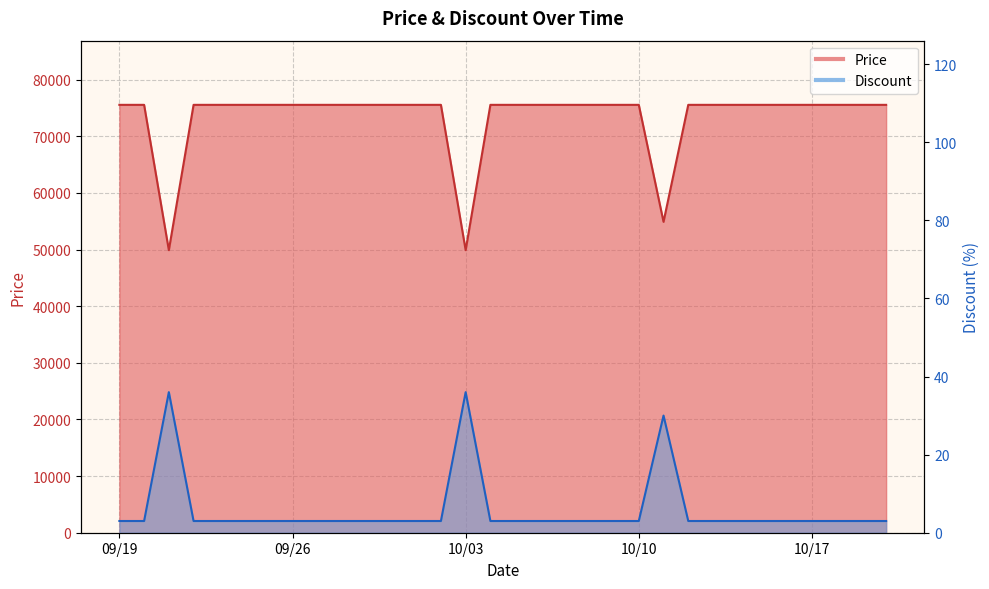

What are all the series names shown in the legend?

Price, Discount